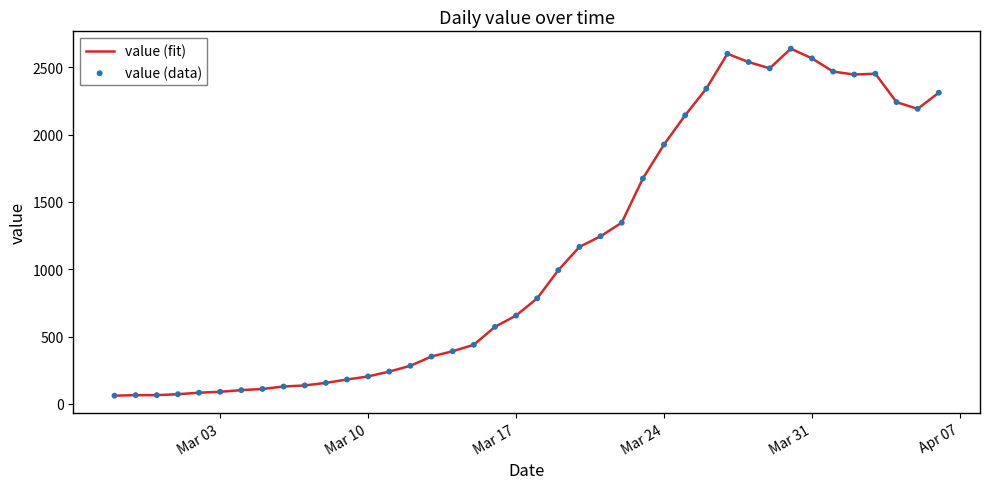

What is the difference between the maximum and minimum values?

2577